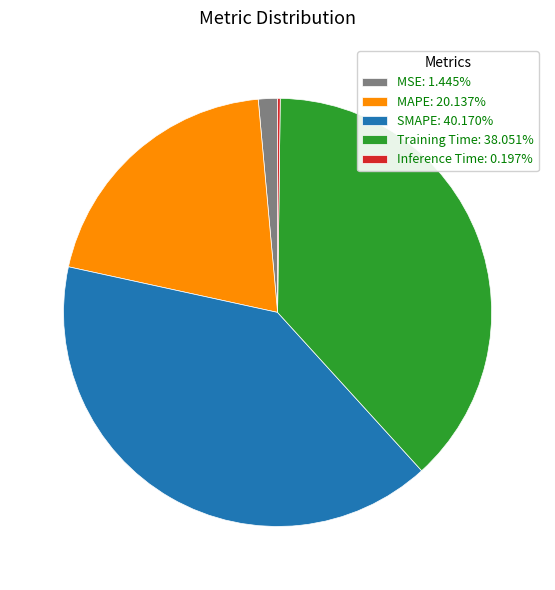

Is SMAPE the majority of the pie?

No